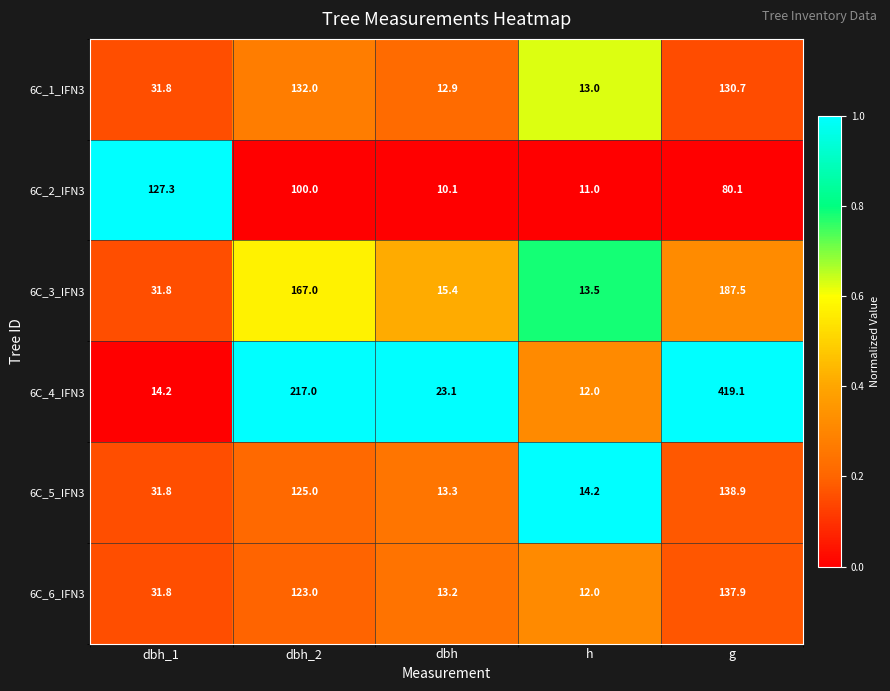

Reading left to right, transcribe all the data shown in this chart.

6C_1_IFN3: 31.8	132.0	12.9	13.0	130.7
6C_2_IFN3: 127.3	100.0	10.1	11.0	80.1
6C_3_IFN3: 31.8	167.0	15.4	13.5	187.5
6C_4_IFN3: 14.2	217.0	23.1	12.0	419.1
6C_5_IFN3: 31.8	125.0	13.3	14.2	138.9
6C_6_IFN3: 31.8	123.0	13.2	12.0	137.9